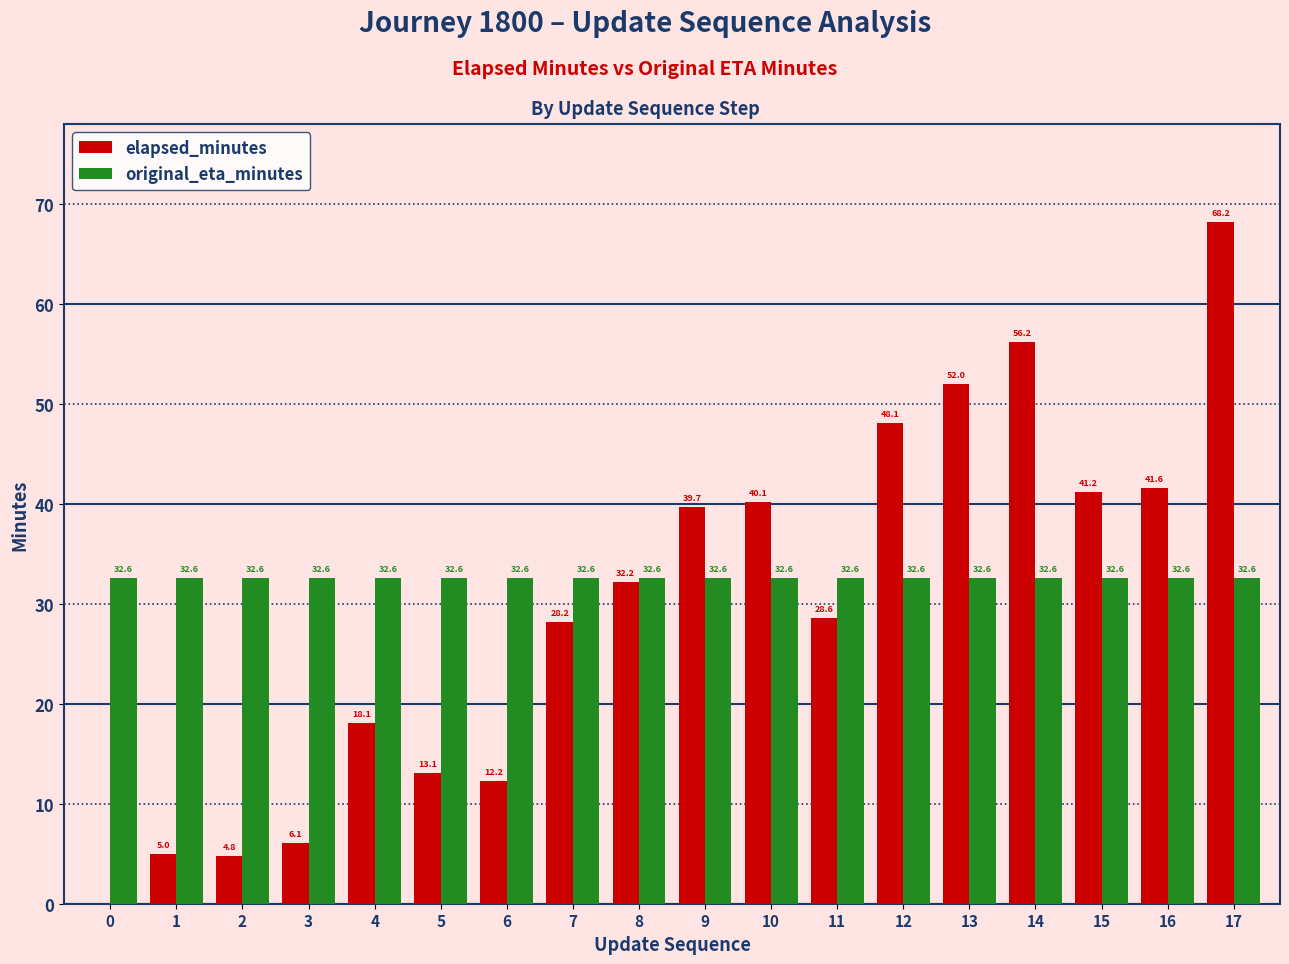

What is the total value across all series at 16?

74.2